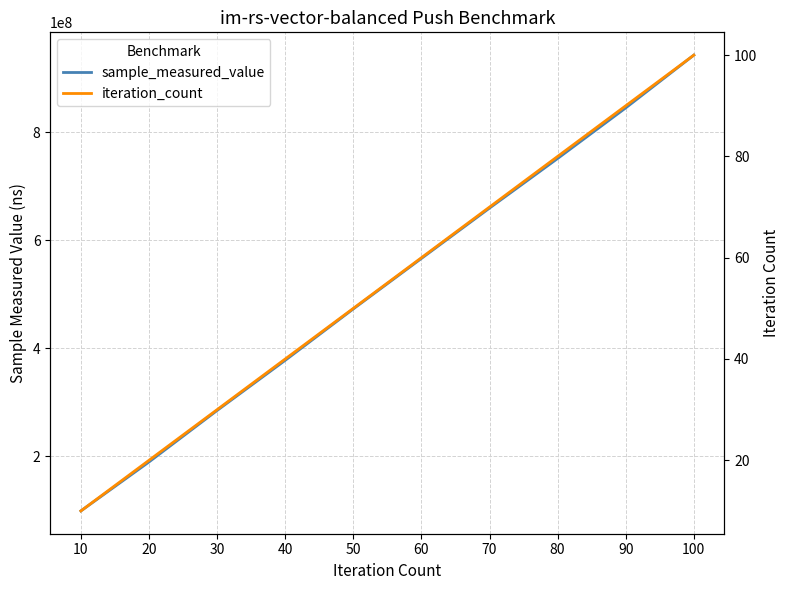

True or false: sample_measured_value and iteration_count cross at least once.

False